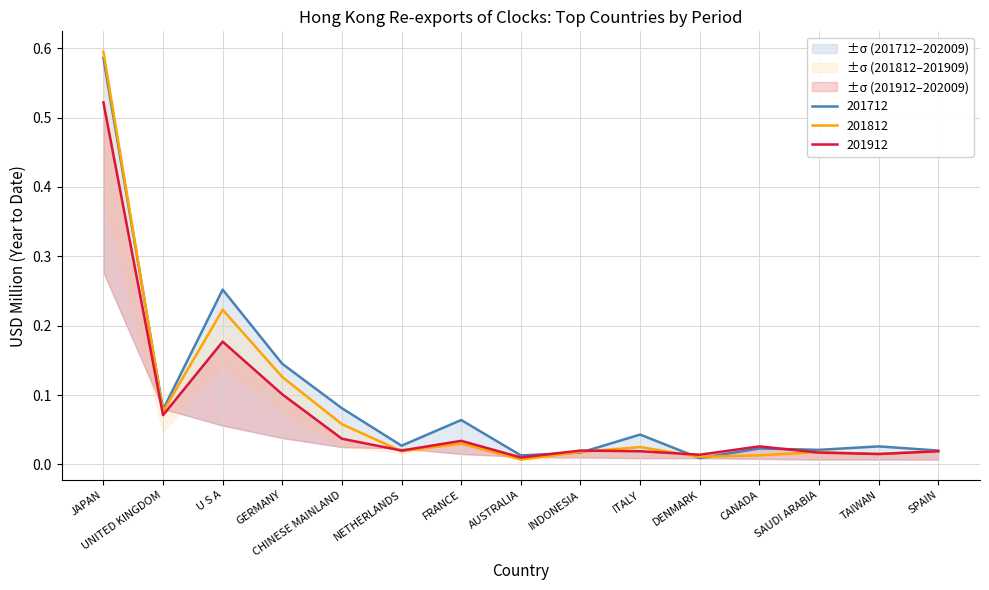

True or false: 201712 and 201812 cross at least once.

True